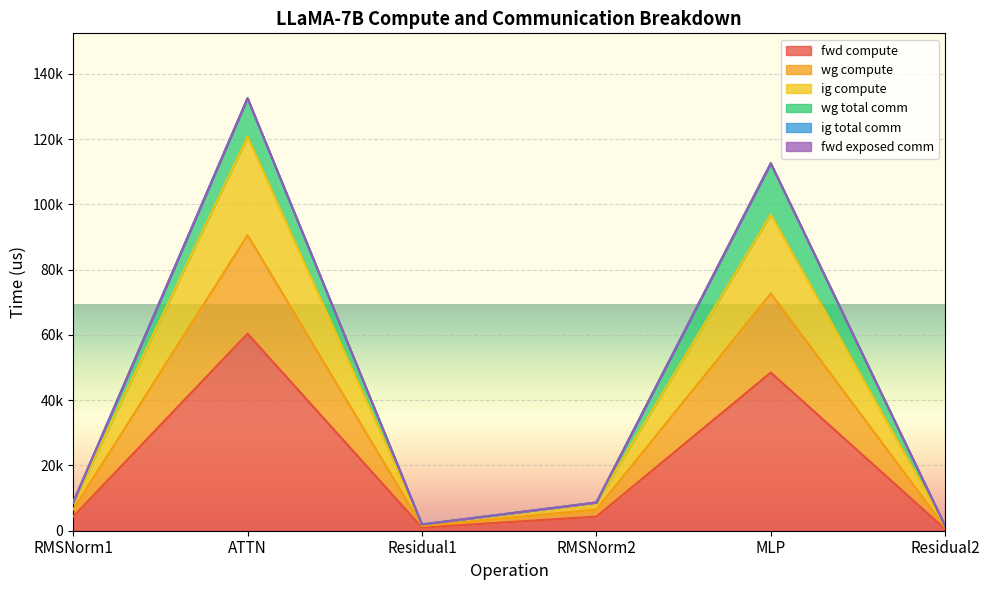

What value does the ig compute series have at Residual1?

1445.0